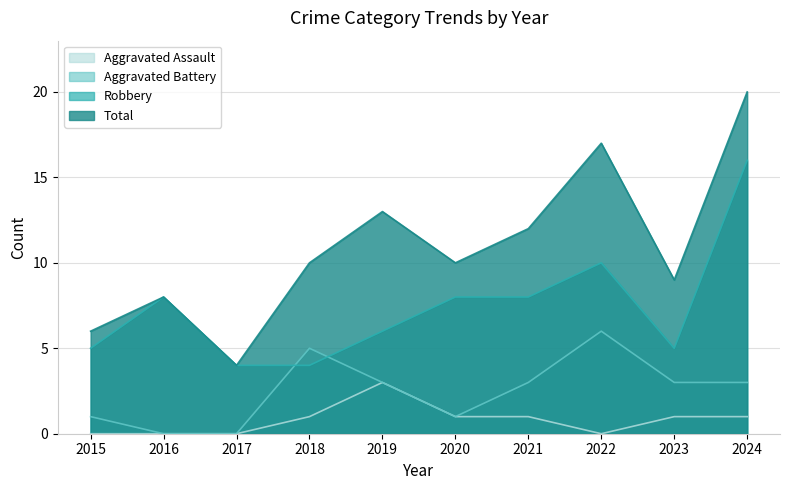

What is the average value of the Aggravated Assault series?

1